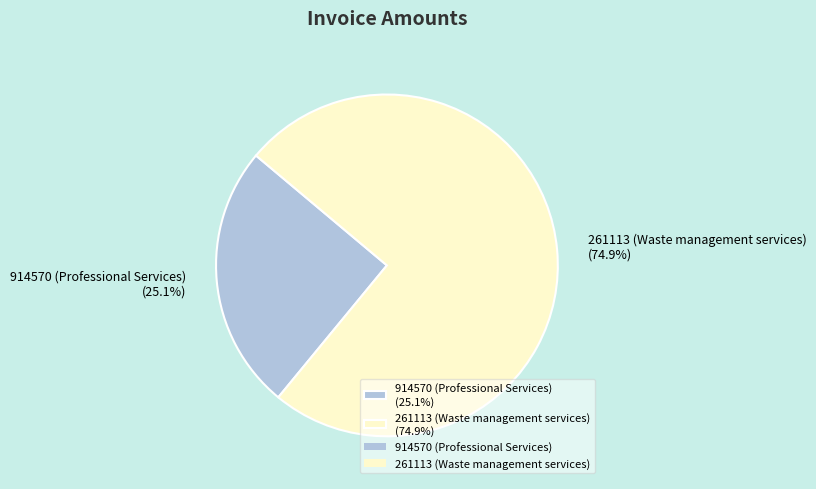

Rank the categories by value from highest to lowest.

261113 (Waste management services), 914570 (Professional Services)